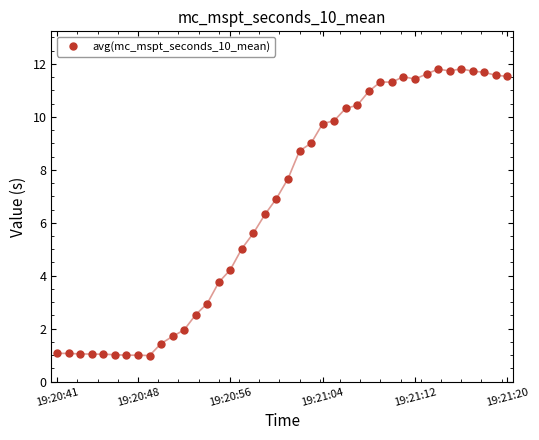

What is the difference between the maximum and minimum values?

10.8